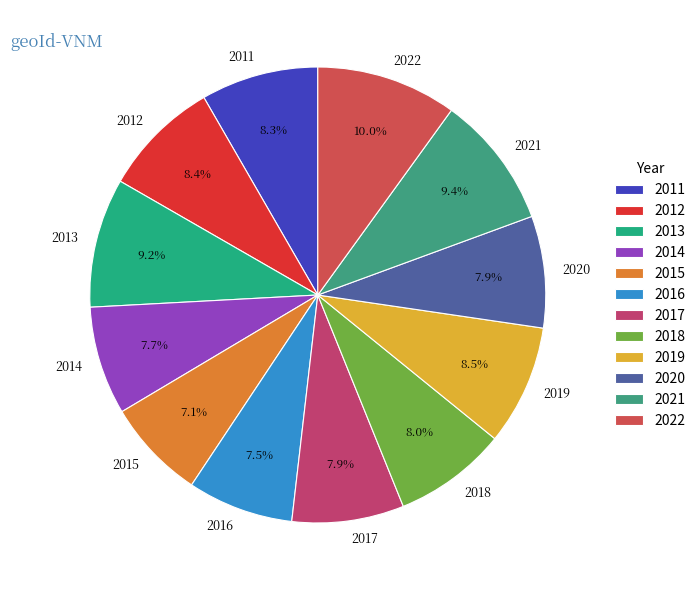

Is 2019 the majority of the pie?

No